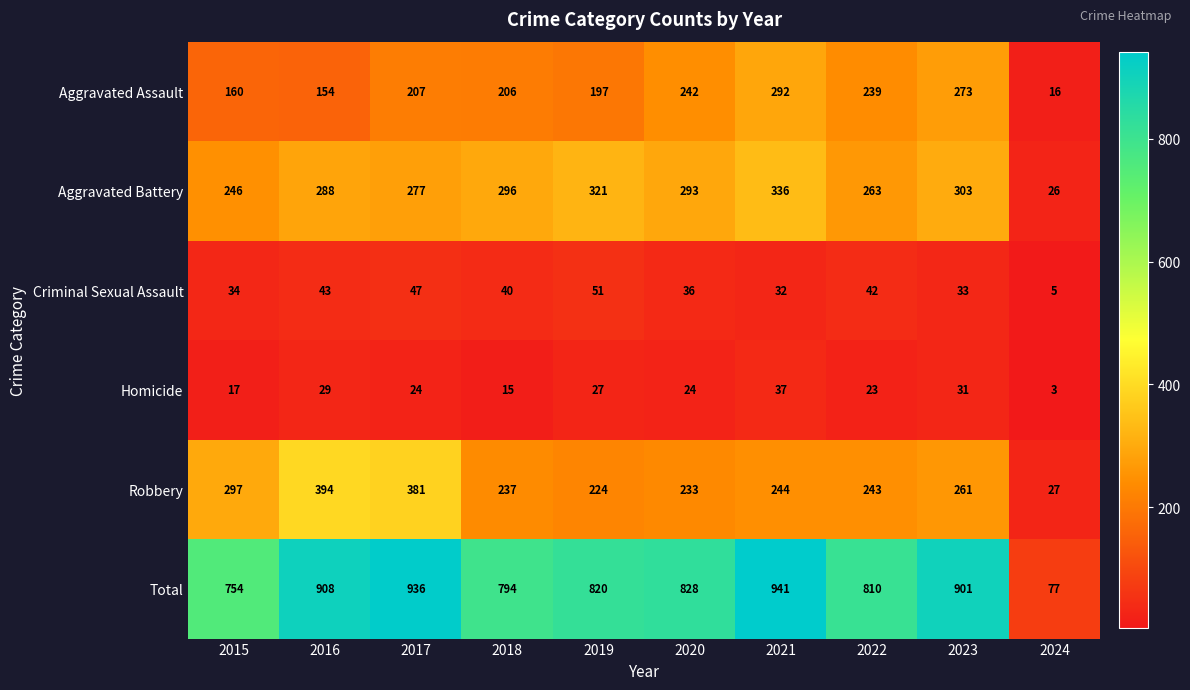

At which category is the sum across all series the highest?

2021